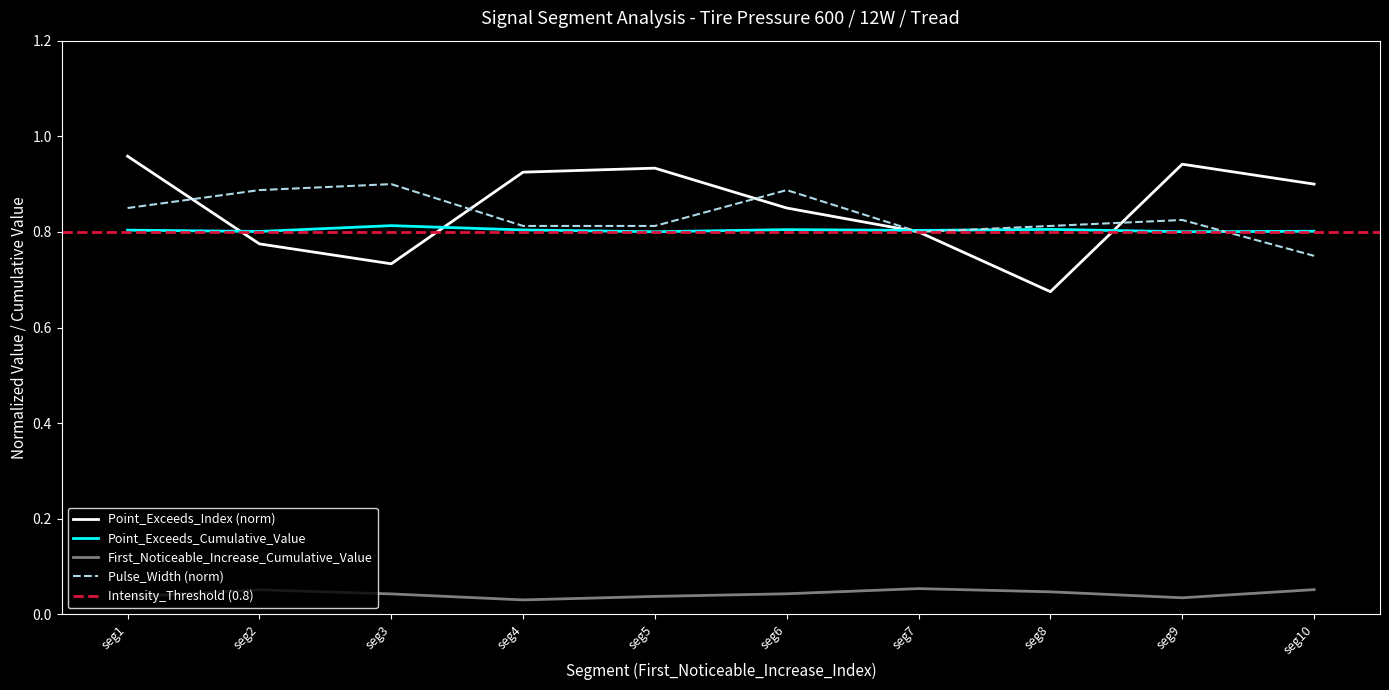

True or false: First_Noticeable_Increase_Cumulative_Value and Point_Exceeds_Cumulative_Value intersect in this chart.

False